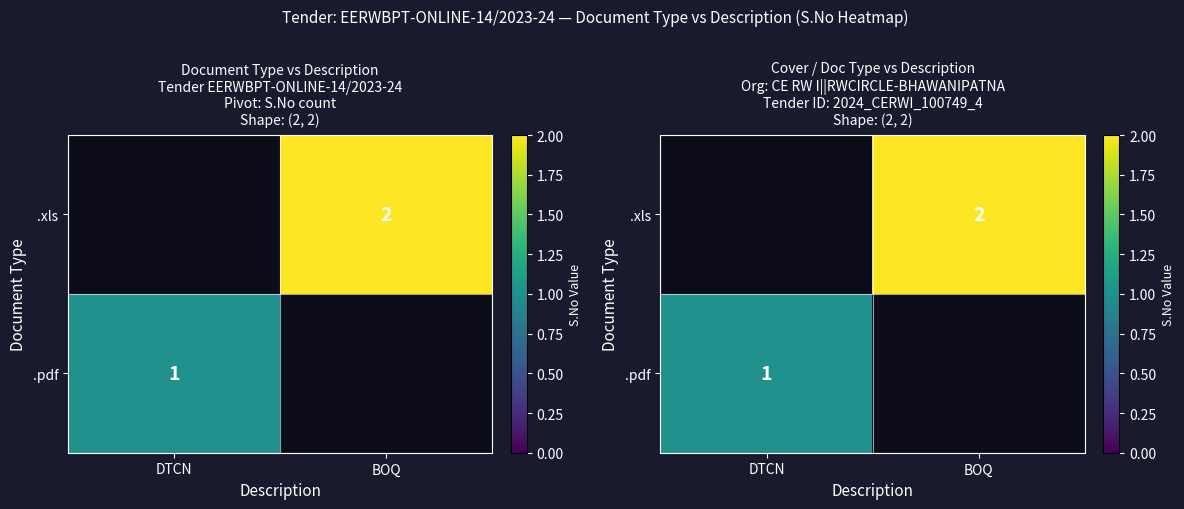

At which category does the chart reach its peak across all series?

BOQ